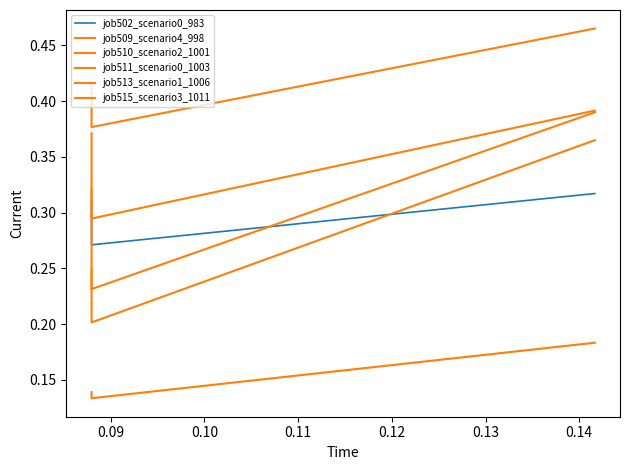

Is it true that job515_scenario3_1011 equals 0.4 at 0.09?

False